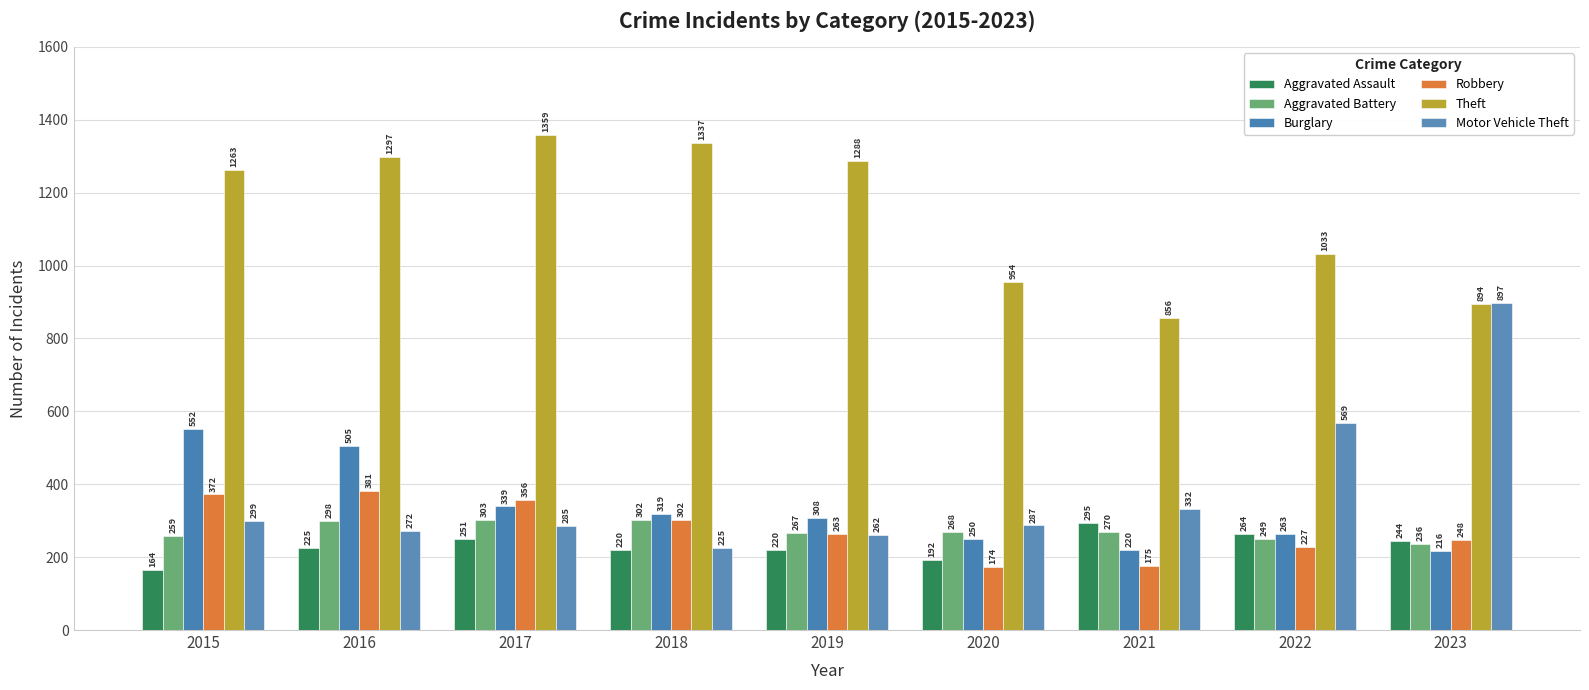

At how many categories does at least one series exceed 1134?

5